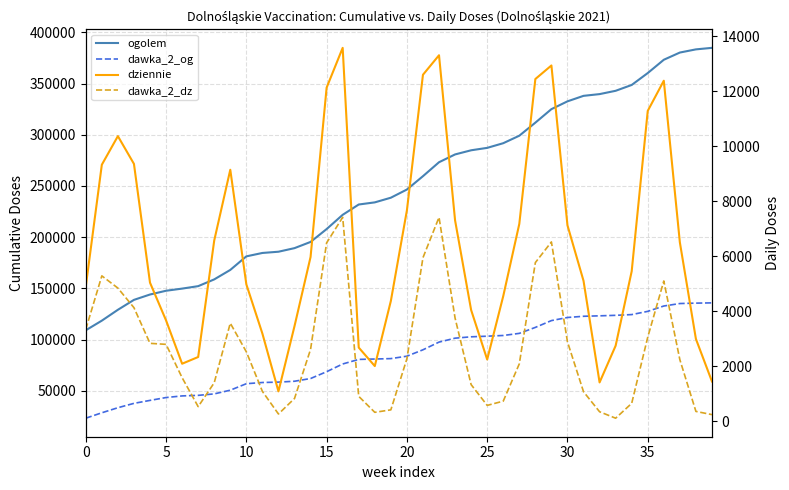

What is the sum of the ogolem values at 30 and 26?

624381